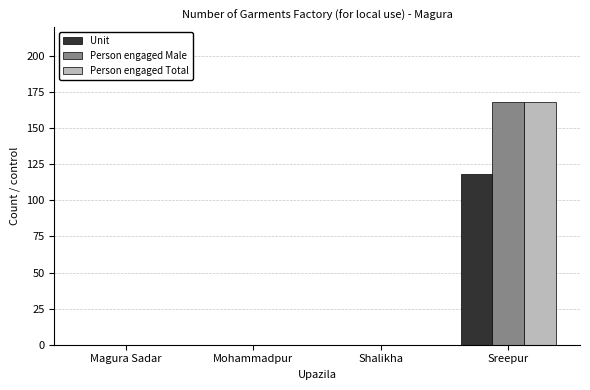

At which label does Person engaged Total reach its peak?

Sreepur